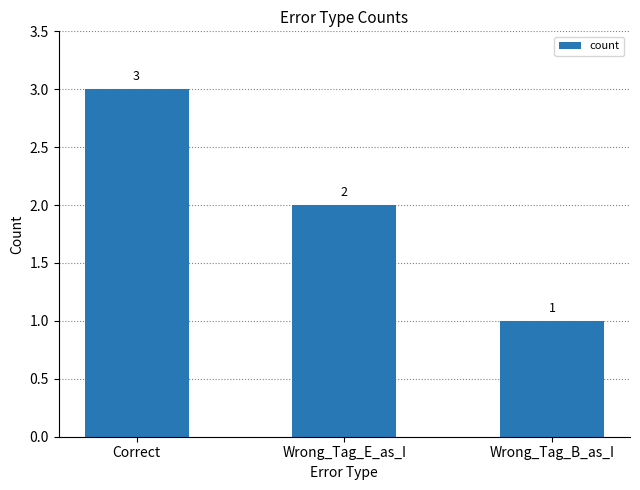

Are the bars grouped side by side (vs. stacked)?

No